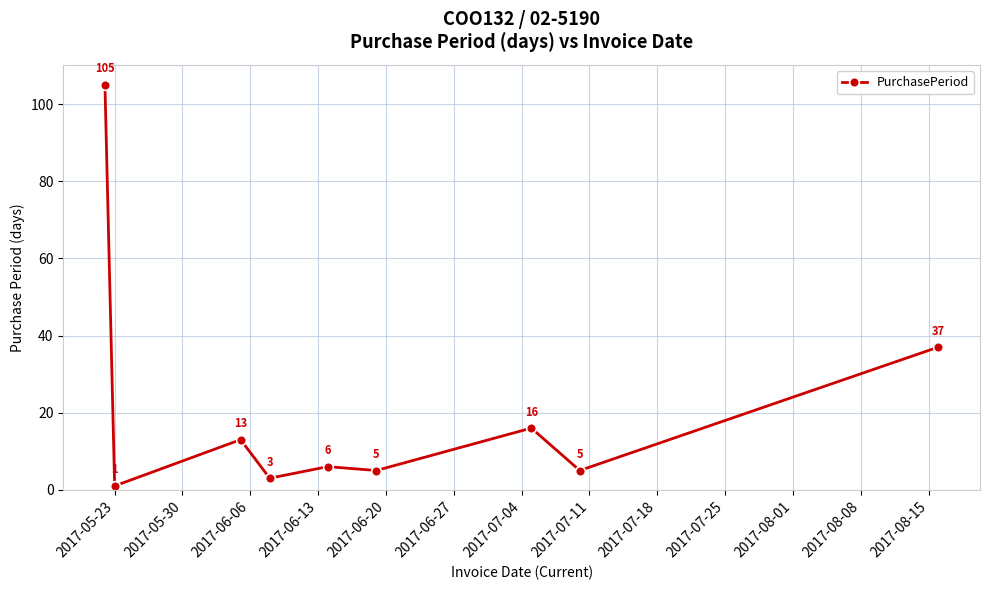

True or false: there are more than 0 points higher than both neighbors.

True